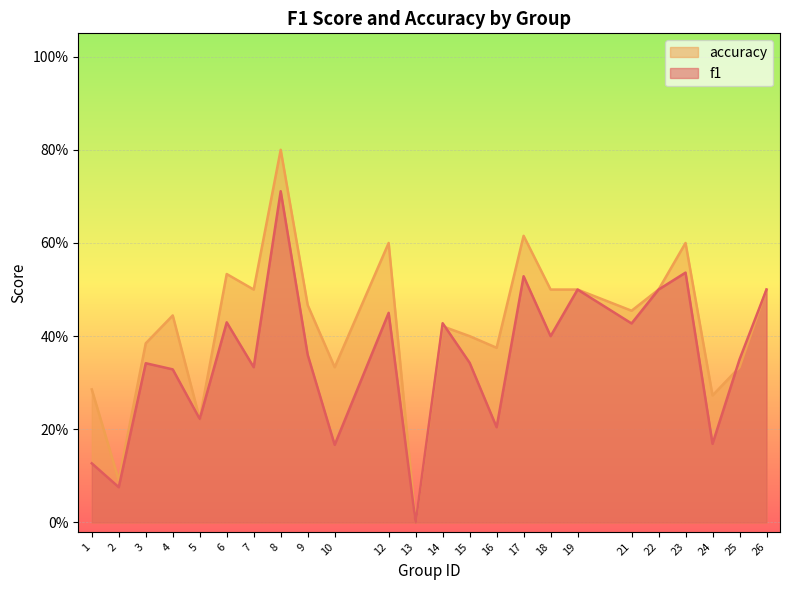

True or false: f1 and accuracy intersect in this chart.

True